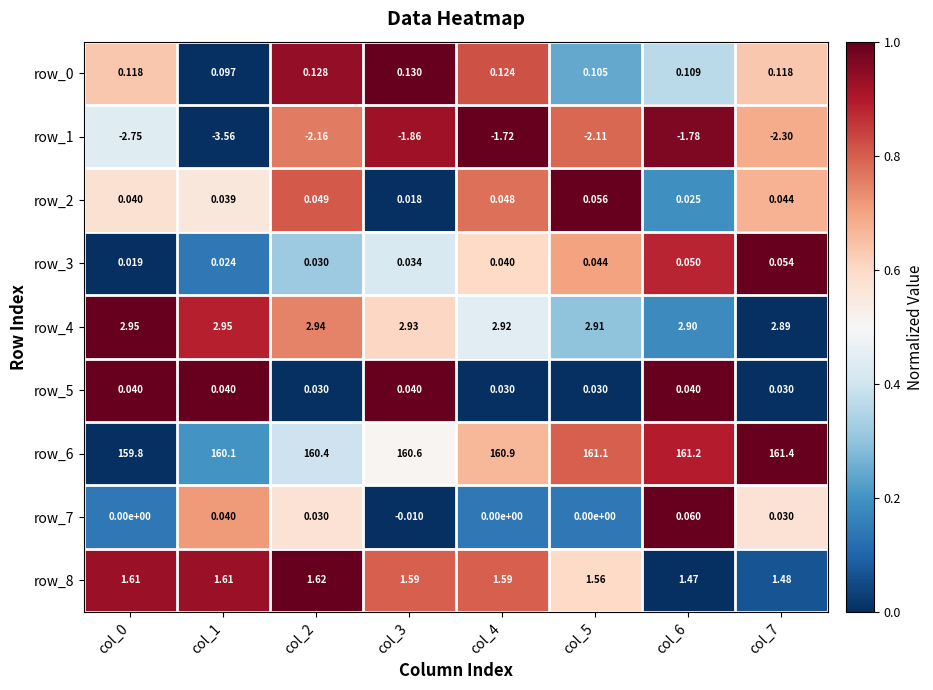

Is the value of row_4 at col_2 greater than the value of row_7 at col_4?

Yes